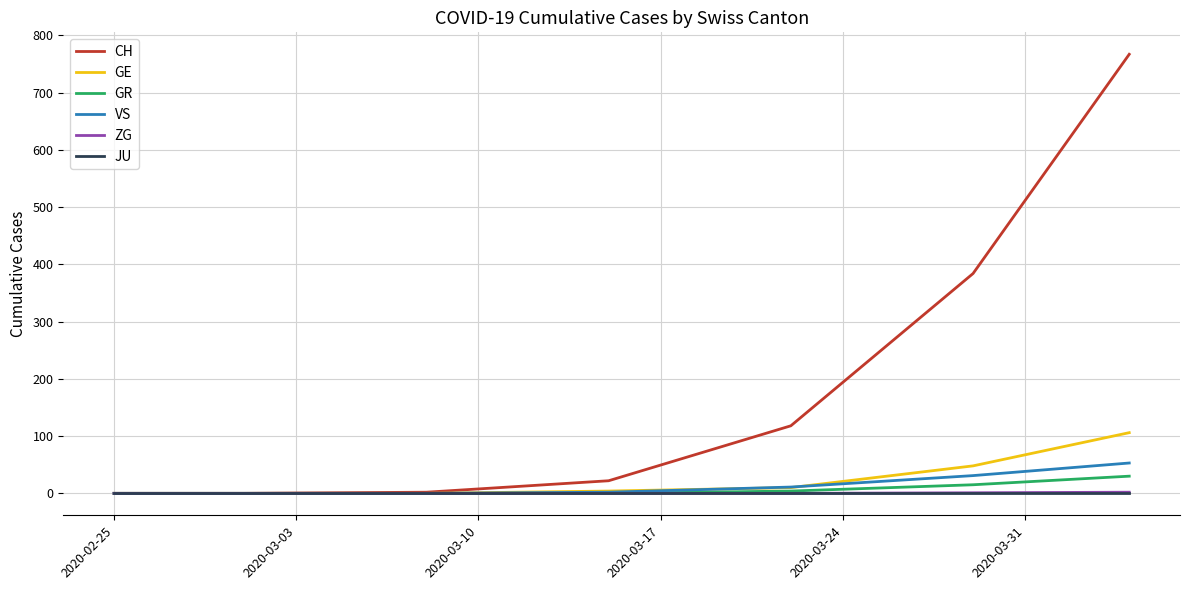

What is the greatest value displayed?

767